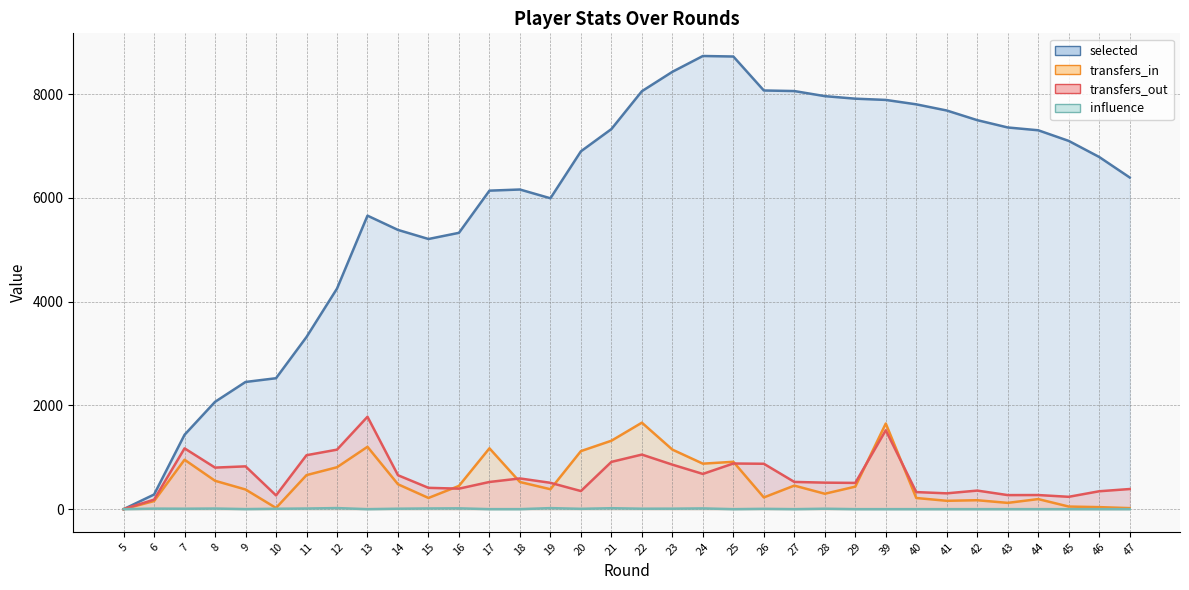

The selected series shows 8431.0 at 23. True or false?

True